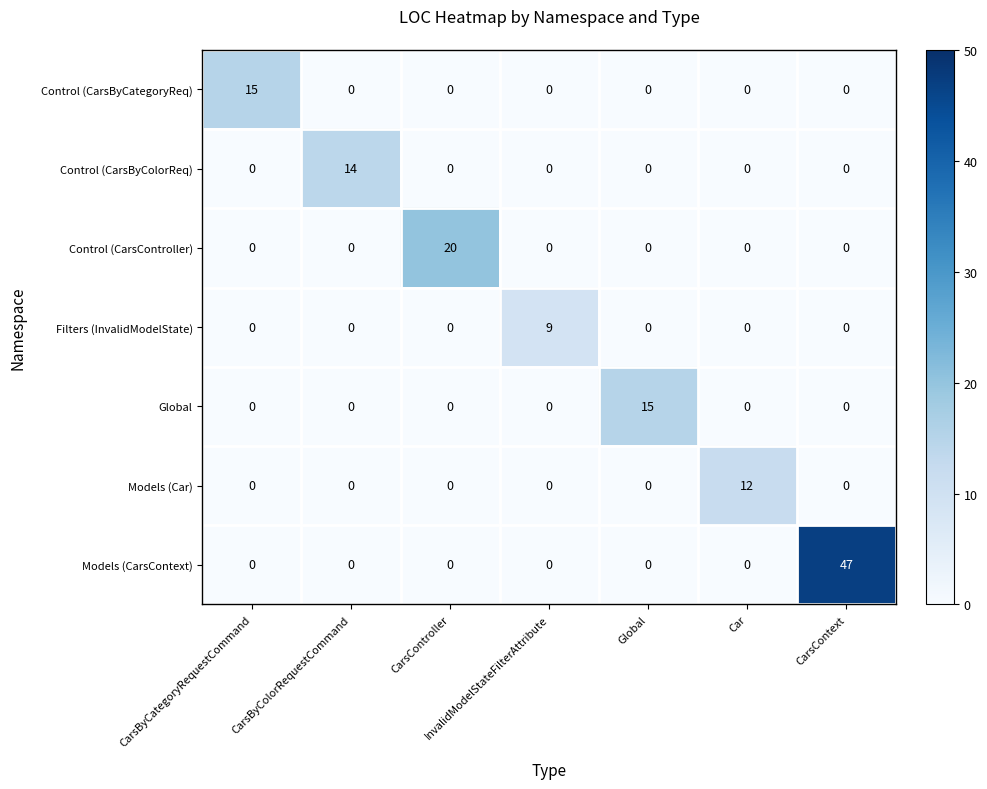

What is the difference between the maximum and minimum values in the Filters (InvalidModelState) series?

9